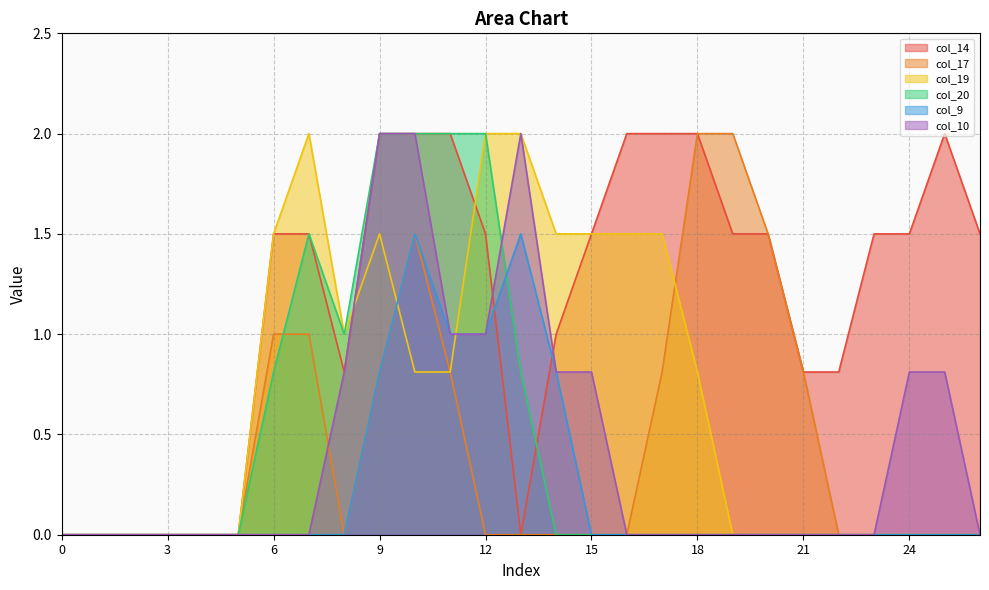

Which label corresponds to the largest value in the chart?

9